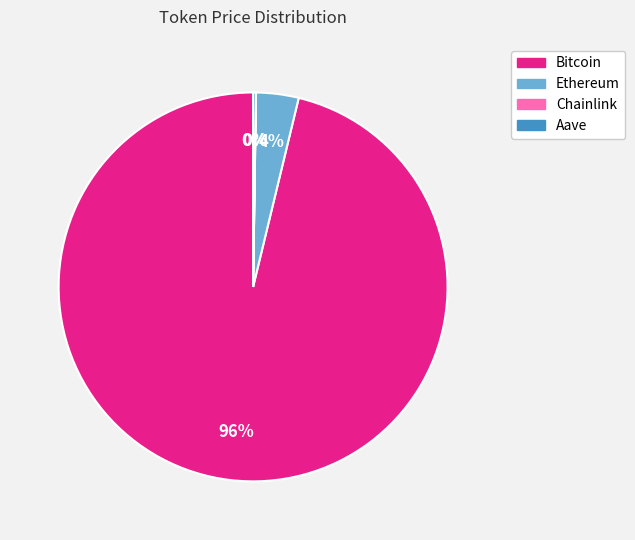

To the nearest percent, what portion does Bitcoin represent?

96%